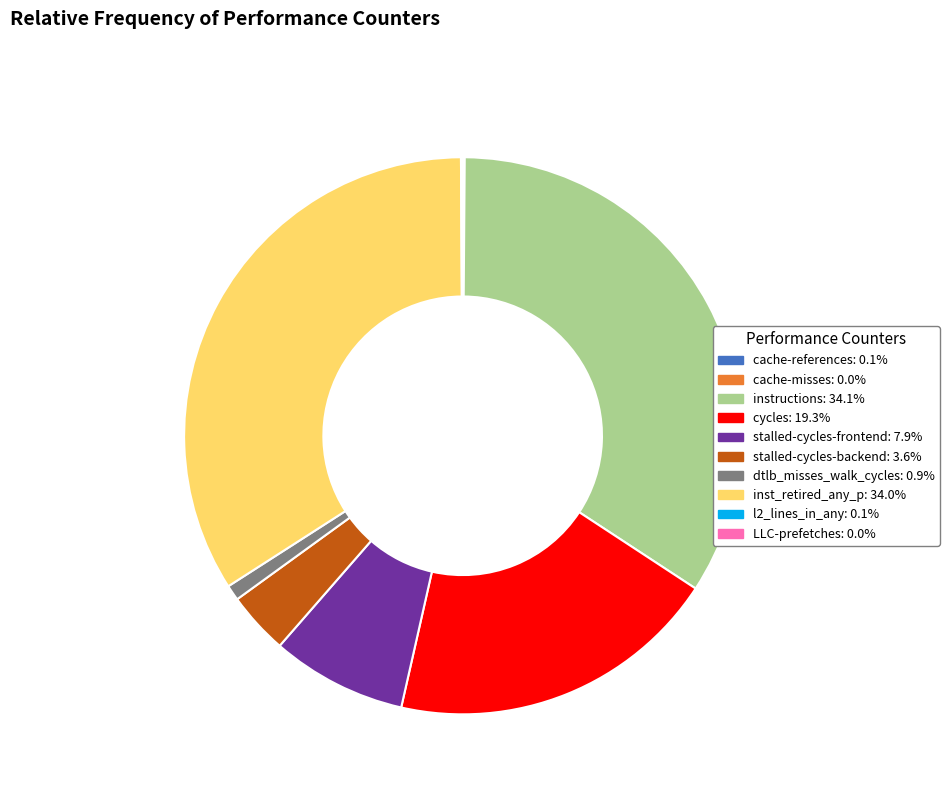

Is there any slice that represents more than half of the pie?

No